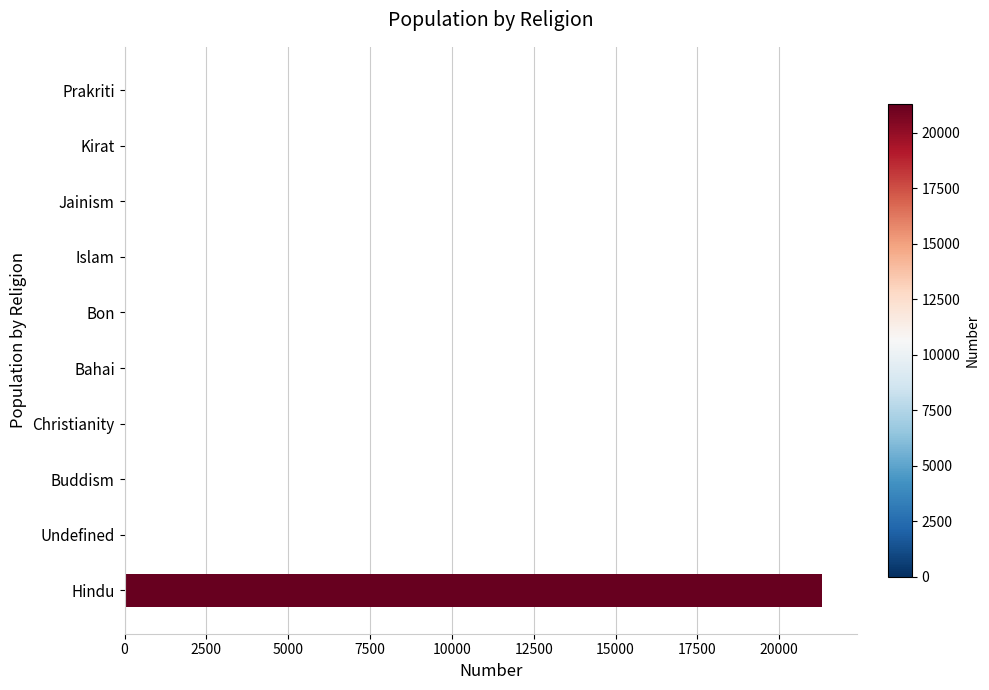

What is the sum of all values?

21316